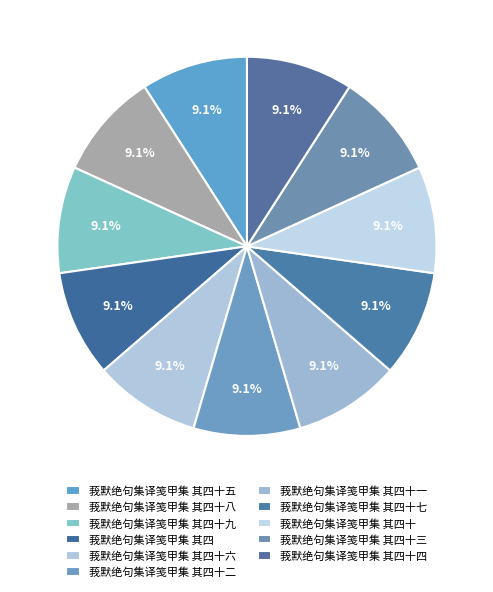

True or false: 莪默绝句集译笺甲集 其四十四 accounts for 3% of the total.

False